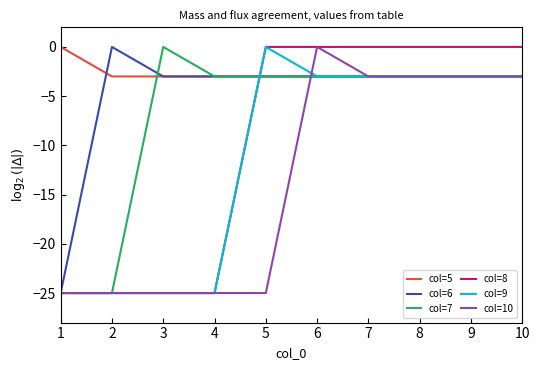

The col=6 series shows -3.0 at 5. True or false?

True